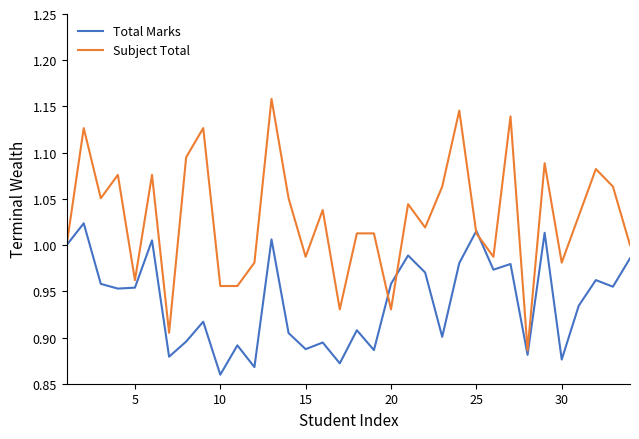

Which series has the widest spread of values?

Subject Total